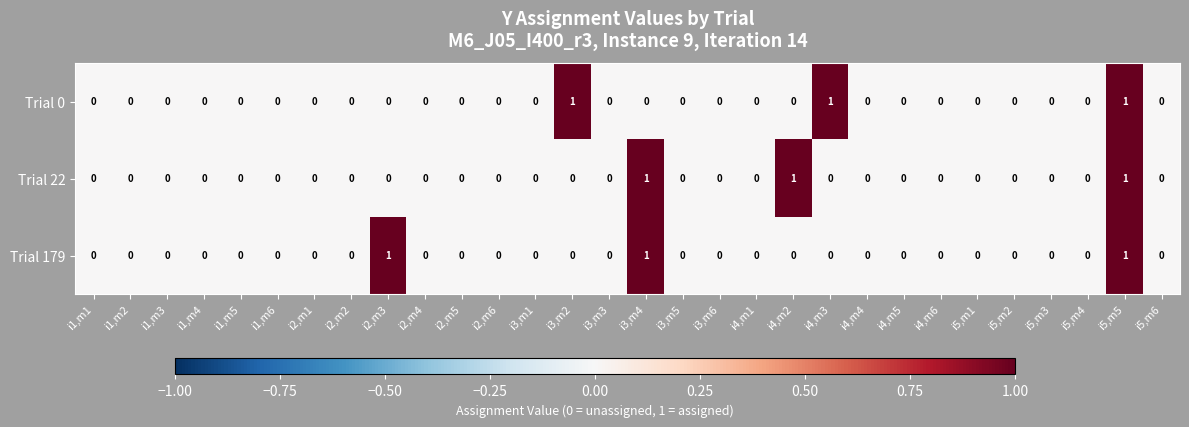

What is the sum of all Trial 22 values?

3